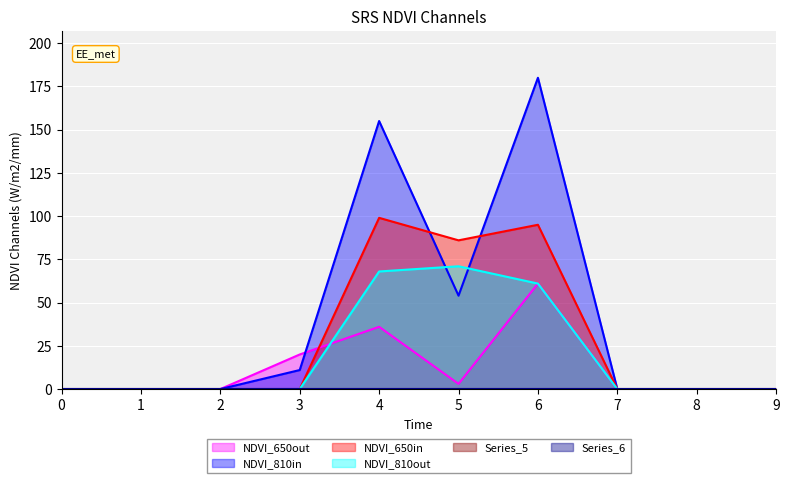

True or false: 1 has a value of 54 at 3.

False